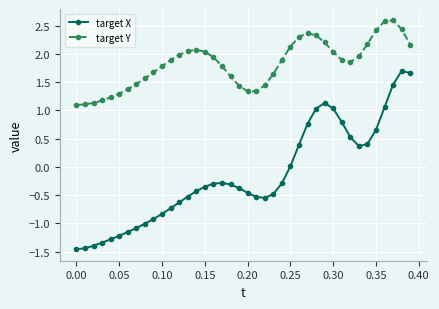

Which series has the largest range (max minus min)?

target X